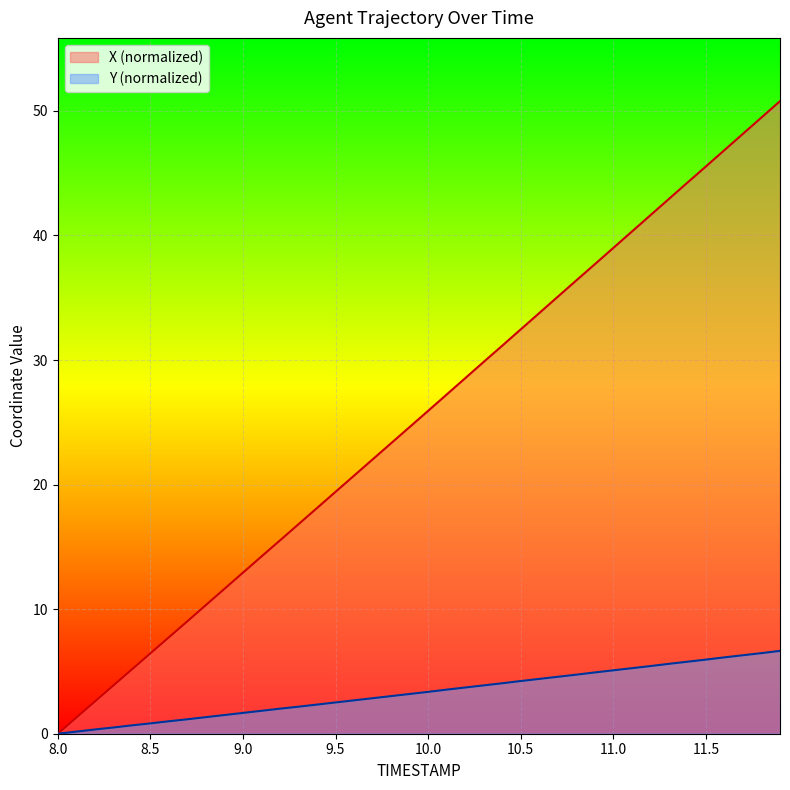

What is the difference between the Y values at 10.2 and 11.4?

2.1